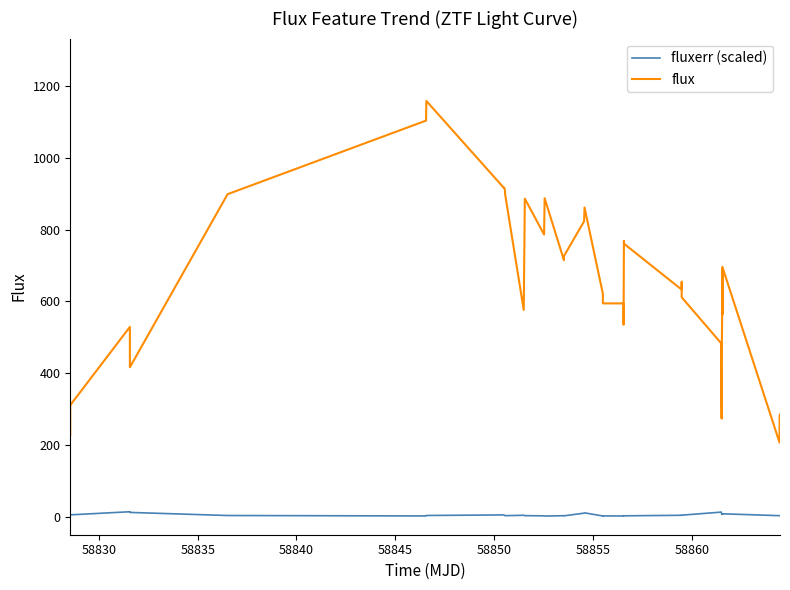

True or false: flux and fluxerr (scaled) cross at least once.

False